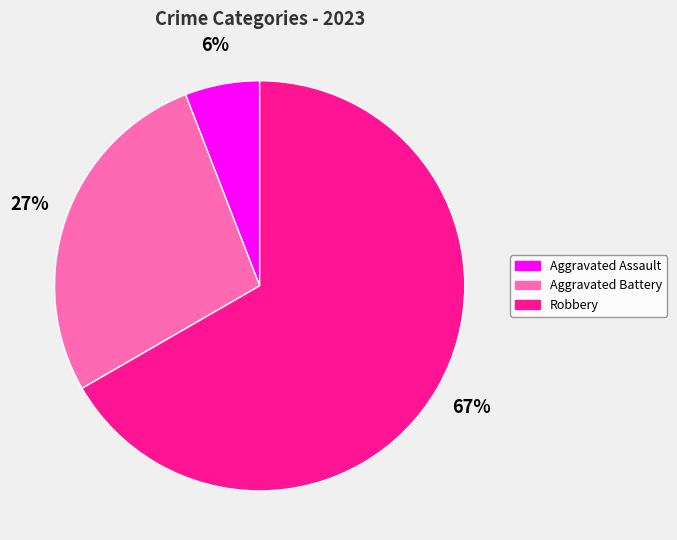

Rank the categories by value from lowest to highest.

Aggravated Assault, Aggravated Battery, Robbery